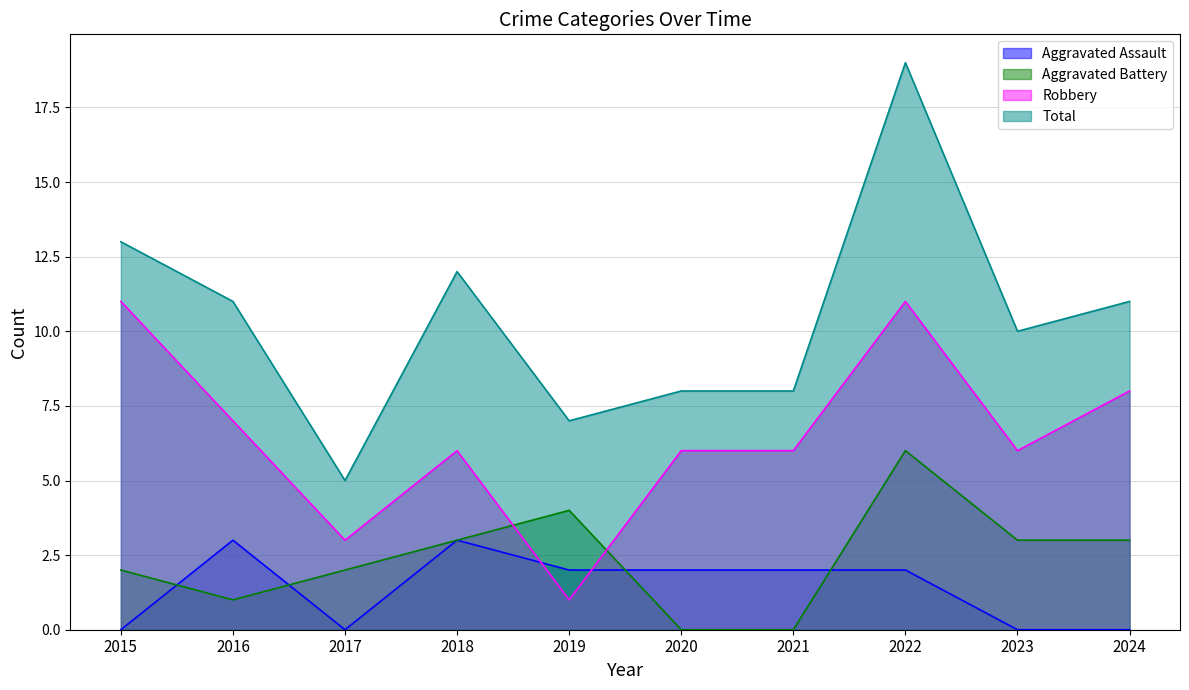

At which category does Aggravated Assault reach its first local valley?

2017